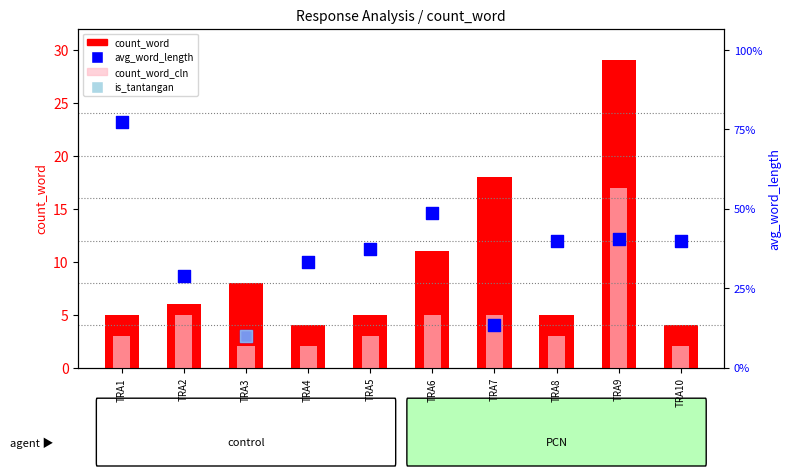

At how many categories does at least one series exceed 24?

1